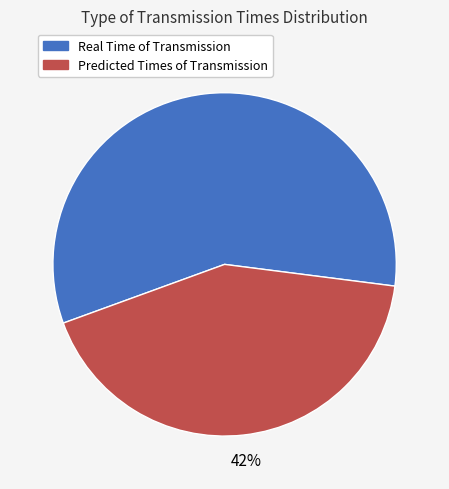

To the nearest percent, what is the combined percentage of Predicted Times of Transmission and Real Time of Transmission?

100%